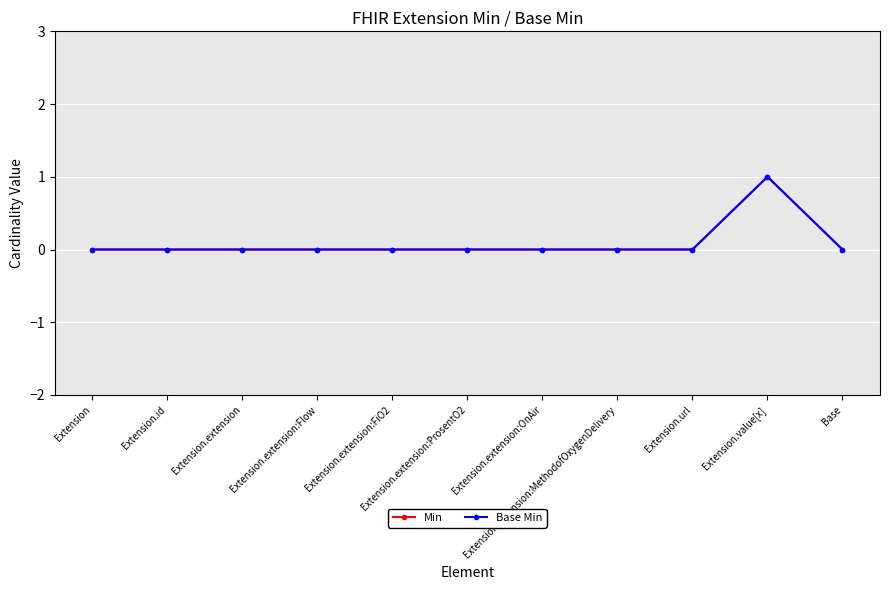

True or false: Base Min and Min cross at least once.

False